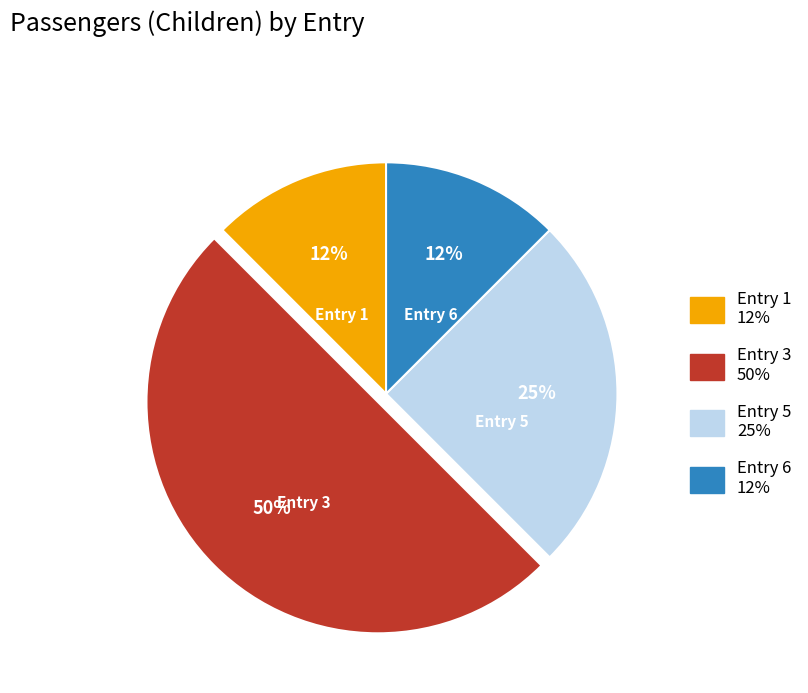

To the nearest percent, what is the average slice percentage?

25%